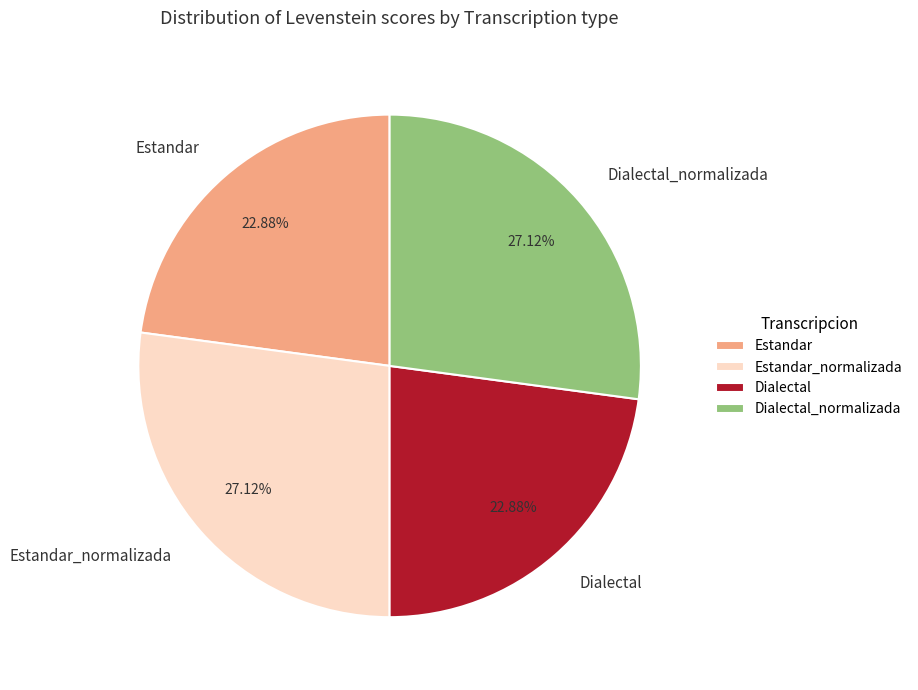

To the nearest percent, what is the difference between the largest and smallest slice percentages?

4%